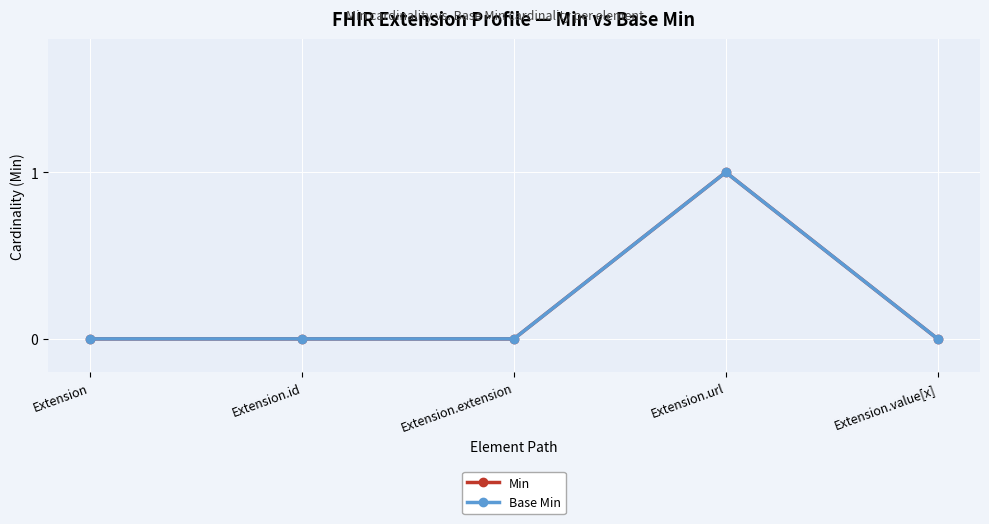

Rank the series by their maximum value, from highest to lowest.

Min, Base Min